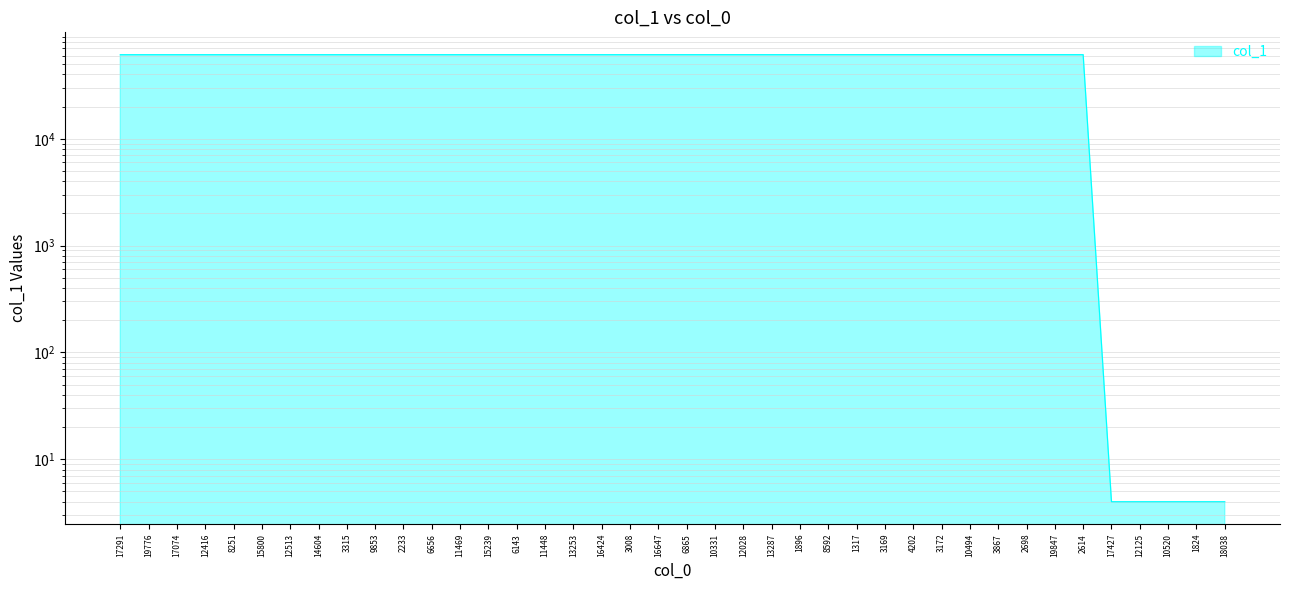

Reading left to right, what are all the values shown in this chart?

17291=61221	19776=61222	17074=61223	12416=61224	8251=61225	15800=61226	12513=61227	14604=61228	3315=61229	9853=61230	2233=61231	6656=61232	11469=61233	15239=61234	6143=61235	11448=61236	13253=61237	16424=61238	3008=61239	16647=61240	6865=61241	10331=61242	12028=61243	13287=61244	1896=61245	8592=61246	1317=61247	3169=61248	4202=61249	3172=61250	10494=61251	3867=61252	2698=61253	19847=61254	2614=61255	17427=4	12125=4	10520=4	1824=4	18038=4